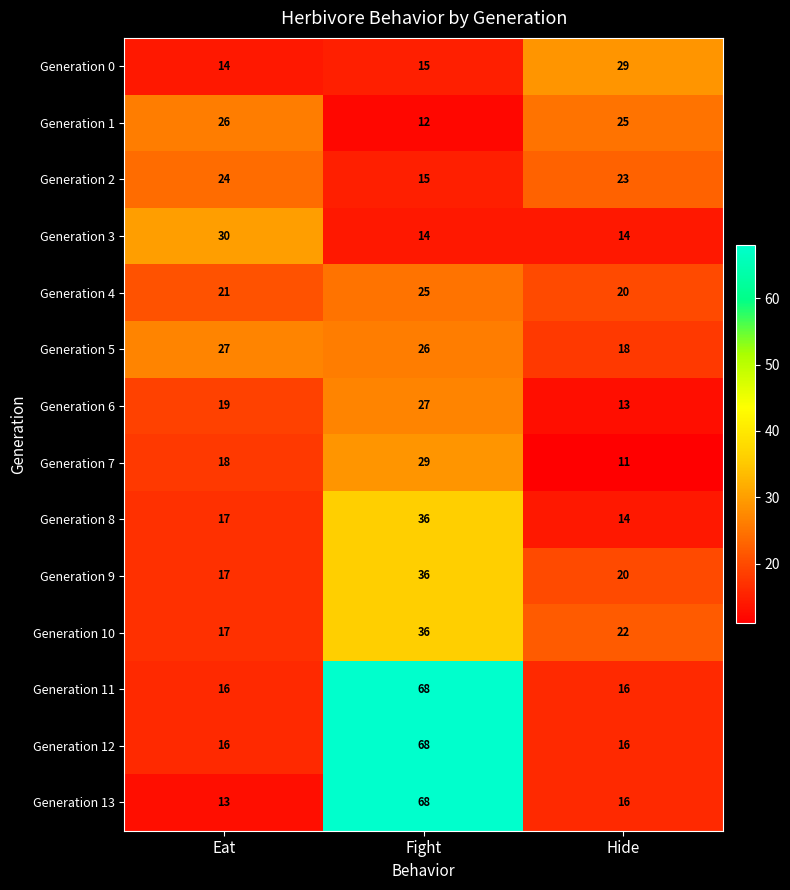

Is the value of Generation 11 at Eat greater than the value of Generation 6 at Hide?

Yes